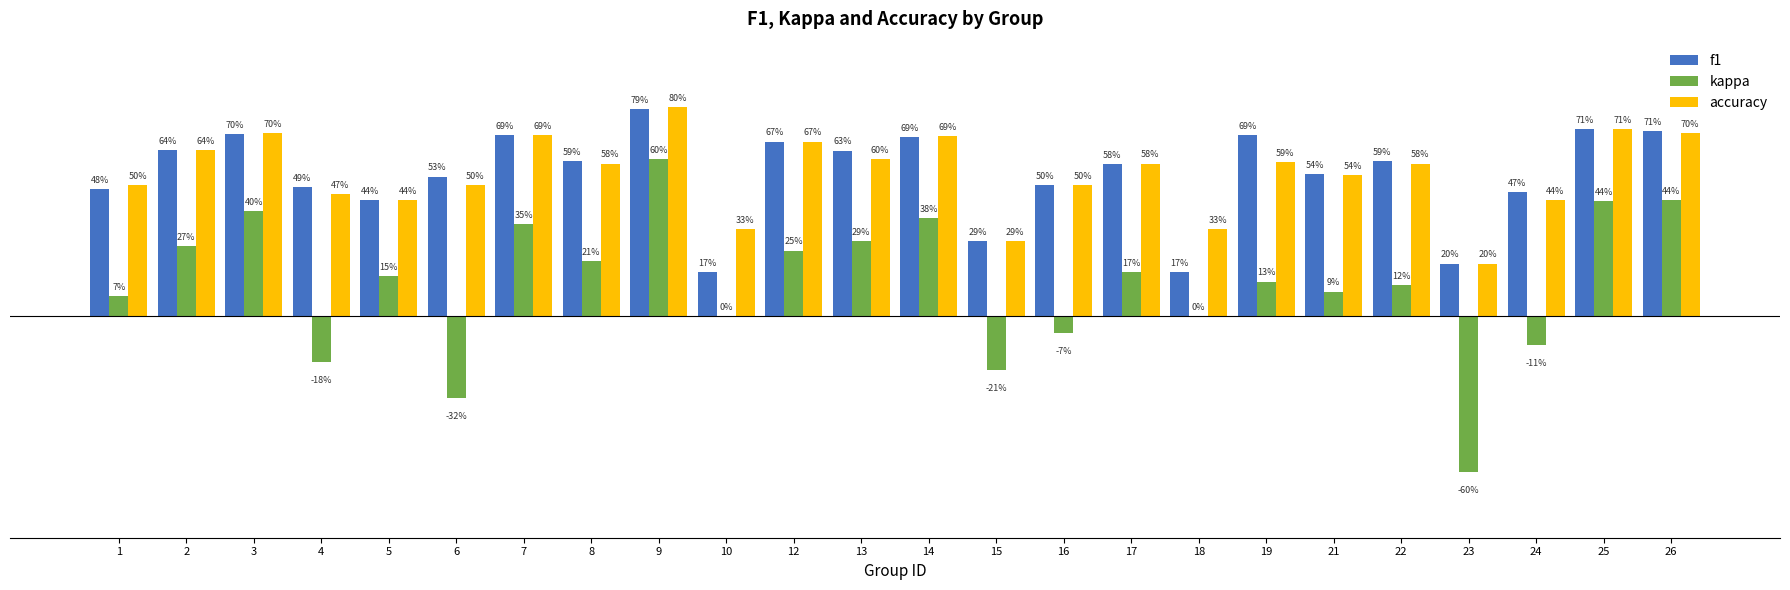

What is the difference between the second highest and minimum values in the kappa series?

1.0